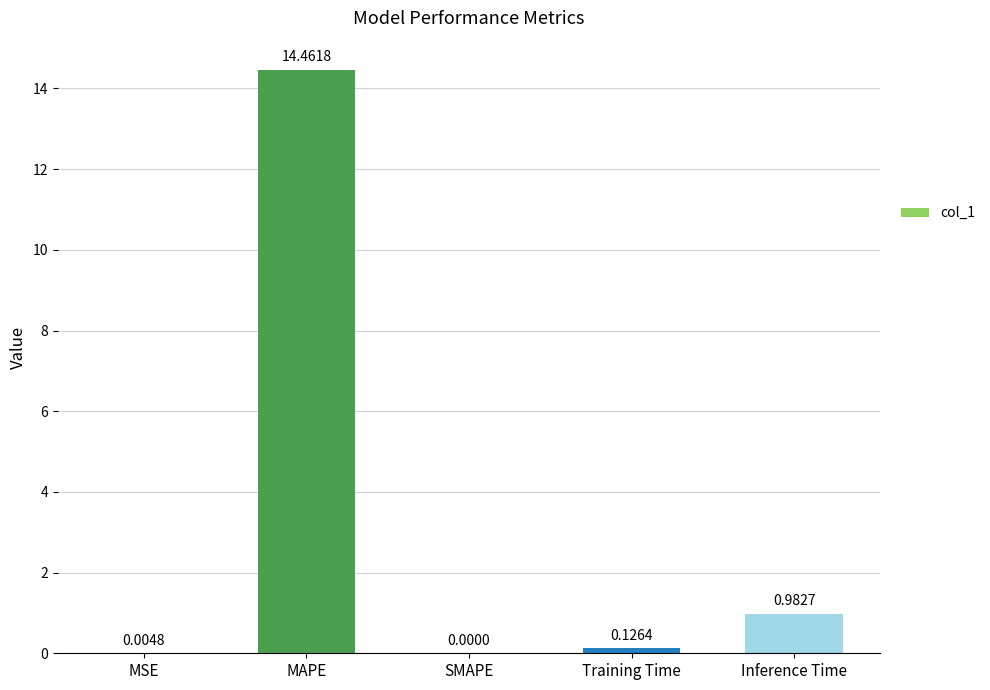

Which category has the highest value across all series?

MAPE